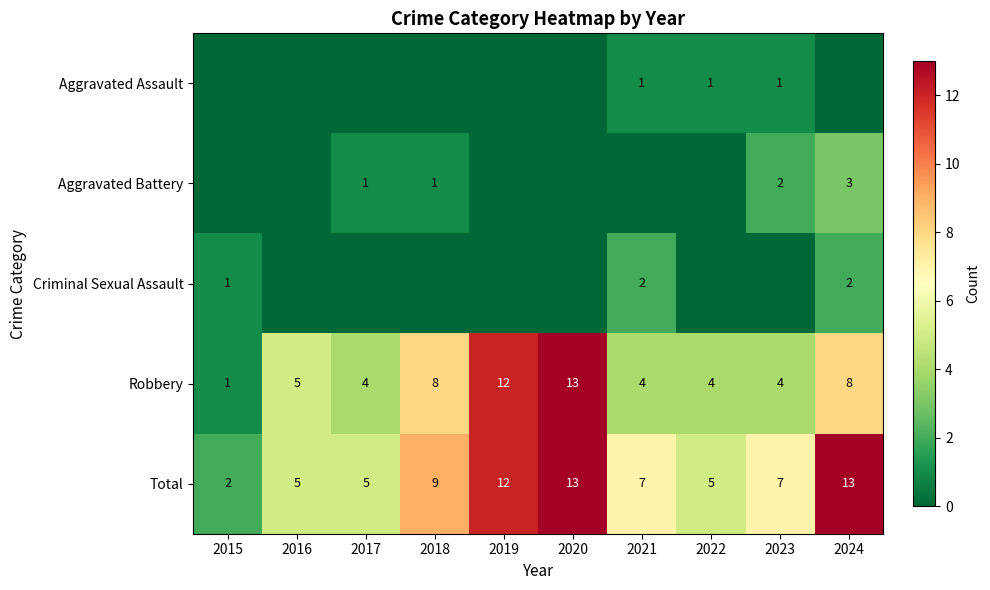

What is the difference between the second highest and minimum values in the Total series?

11